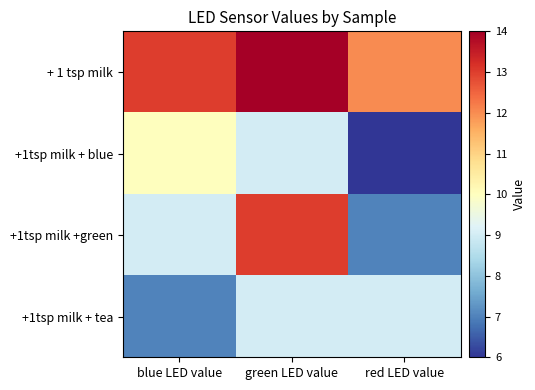

Reading left to right, list all the values displayed in this chart.

+ 1 tsp milk: blue LED value=13	green LED value=14	red LED value=12
+1tsp milk + blue: blue LED value=10	green LED value=9	red LED value=6
+1tsp milk +green: blue LED value=9	green LED value=13	red LED value=7
+1tsp milk + tea: blue LED value=7	green LED value=9	red LED value=9